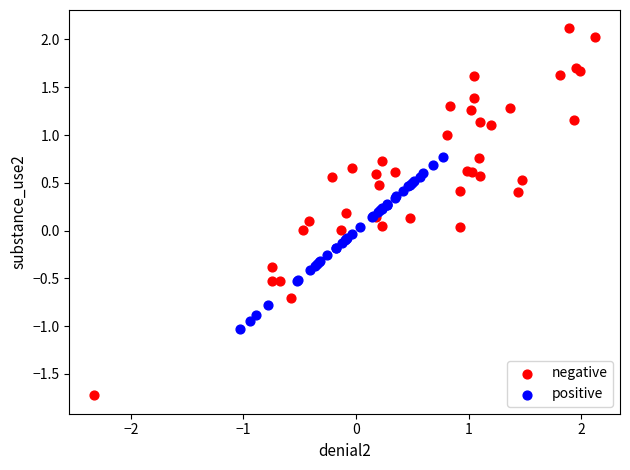

Which series has the widest spread of Y values?

negative